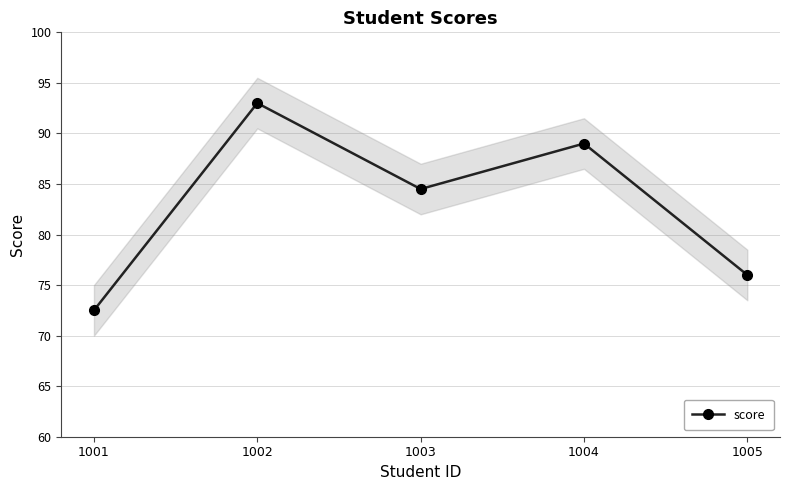

What is the difference between the maximum and minimum values?

20.5